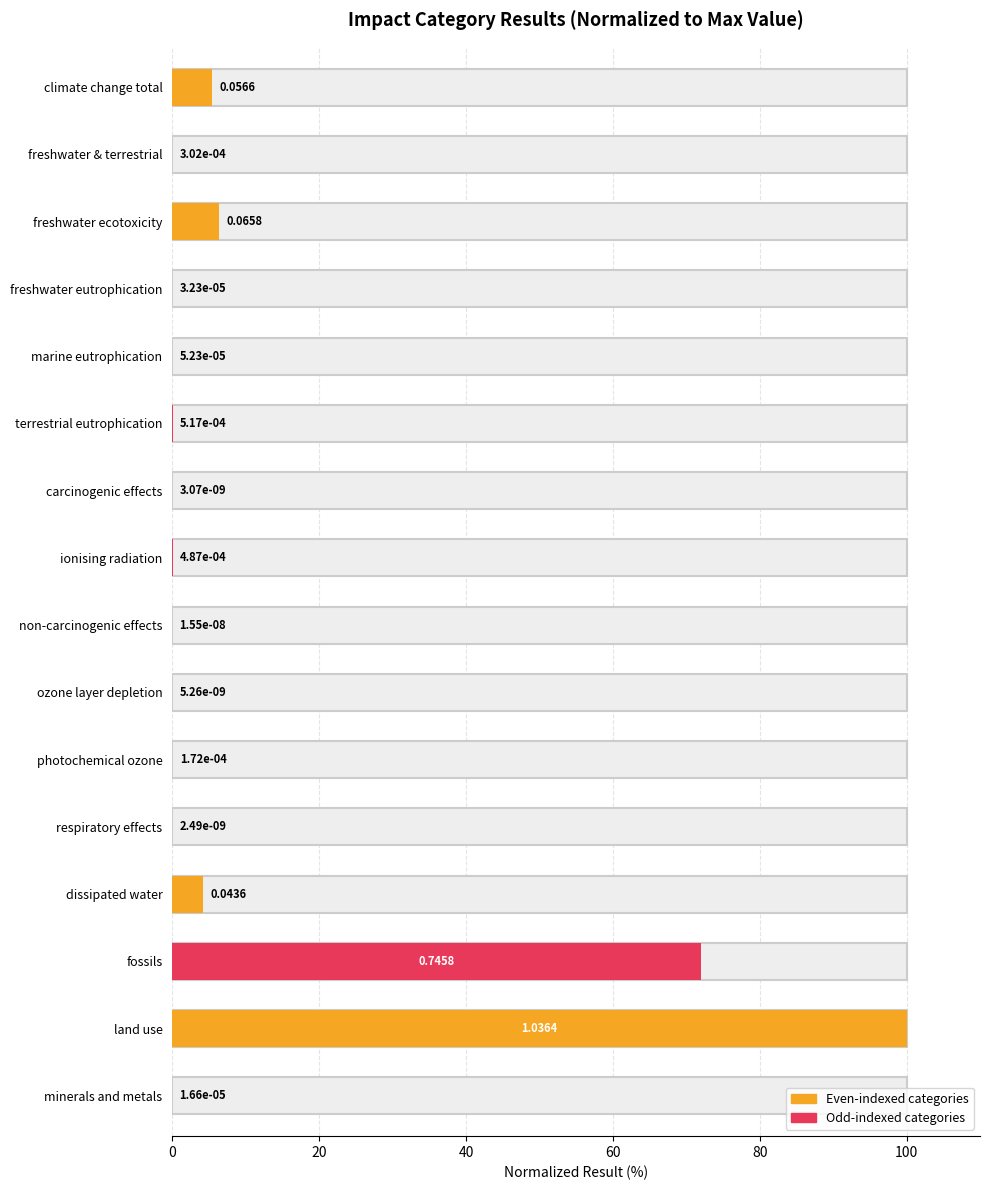

Which category has the highest value across all series?

land use